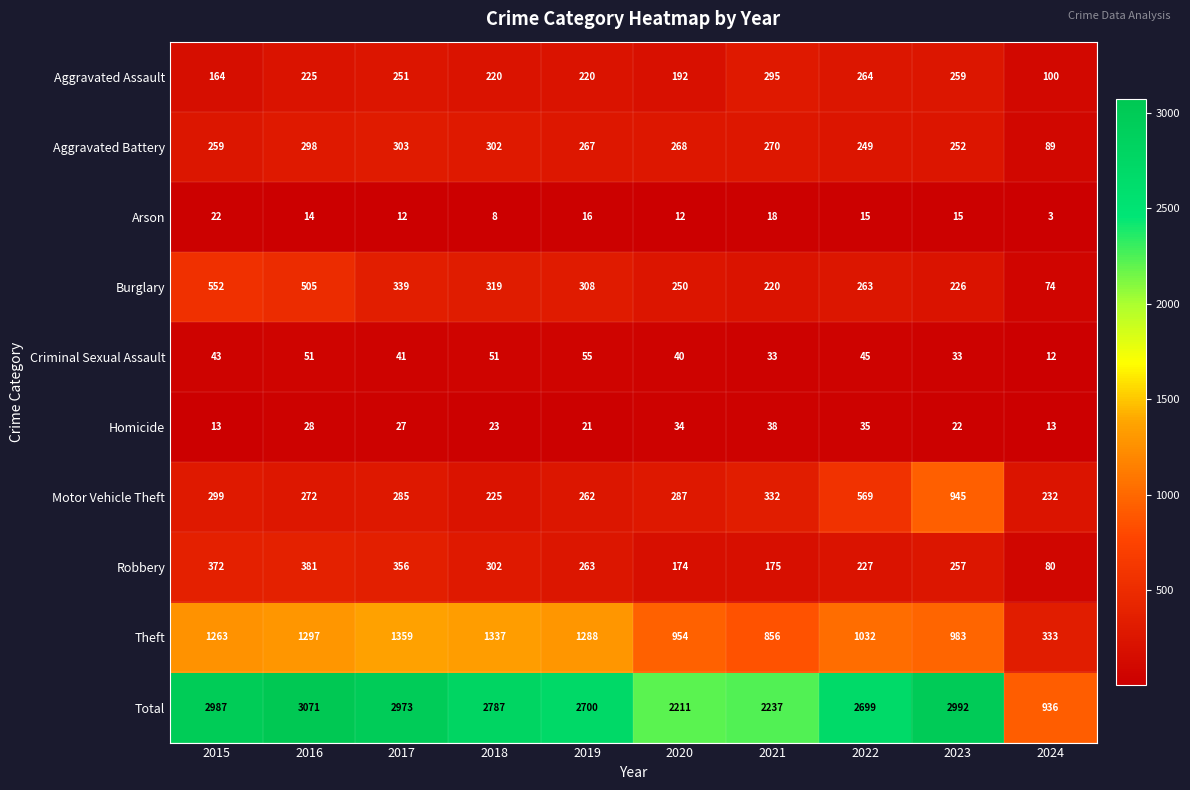

What is the total value across all series at 2016?

6142